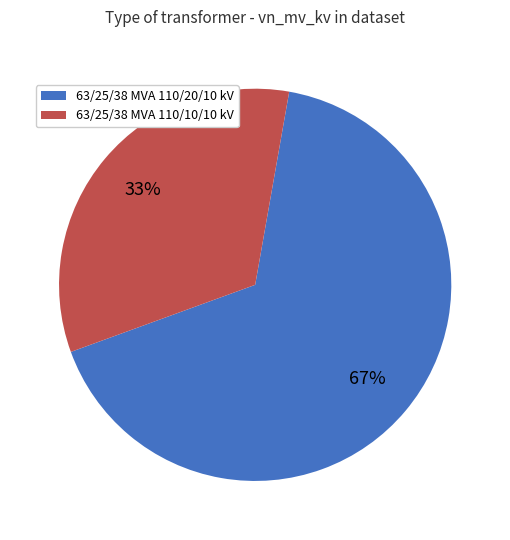

Count the number of slices in the pie.

2